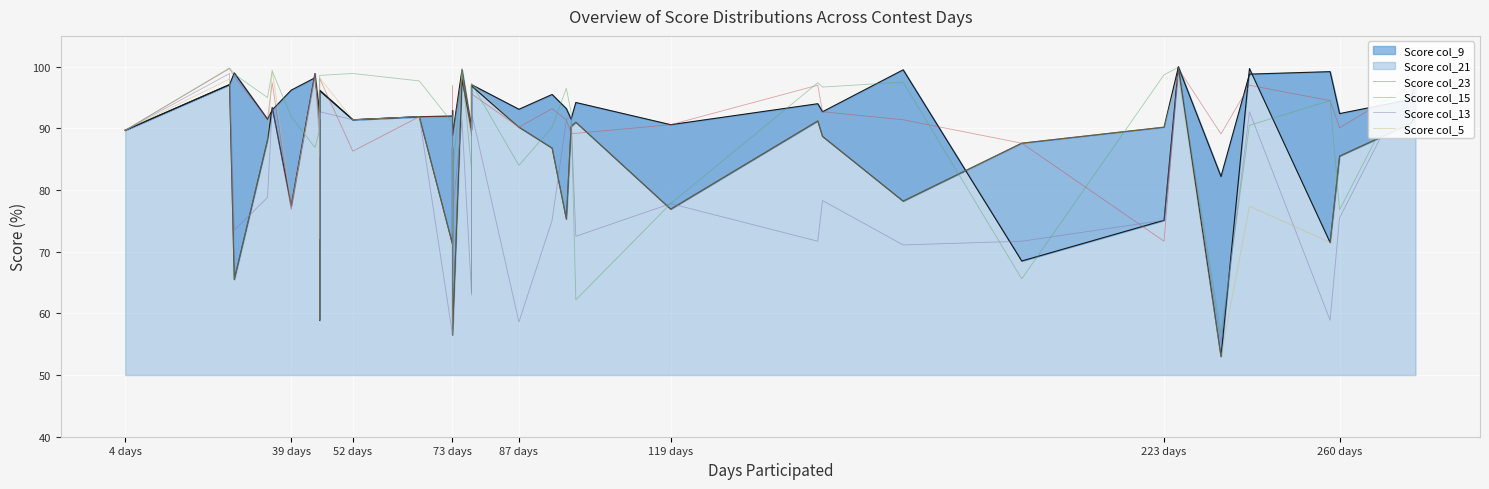

True or false: Score col_5 has a value of 17.5 at 260 days.

False